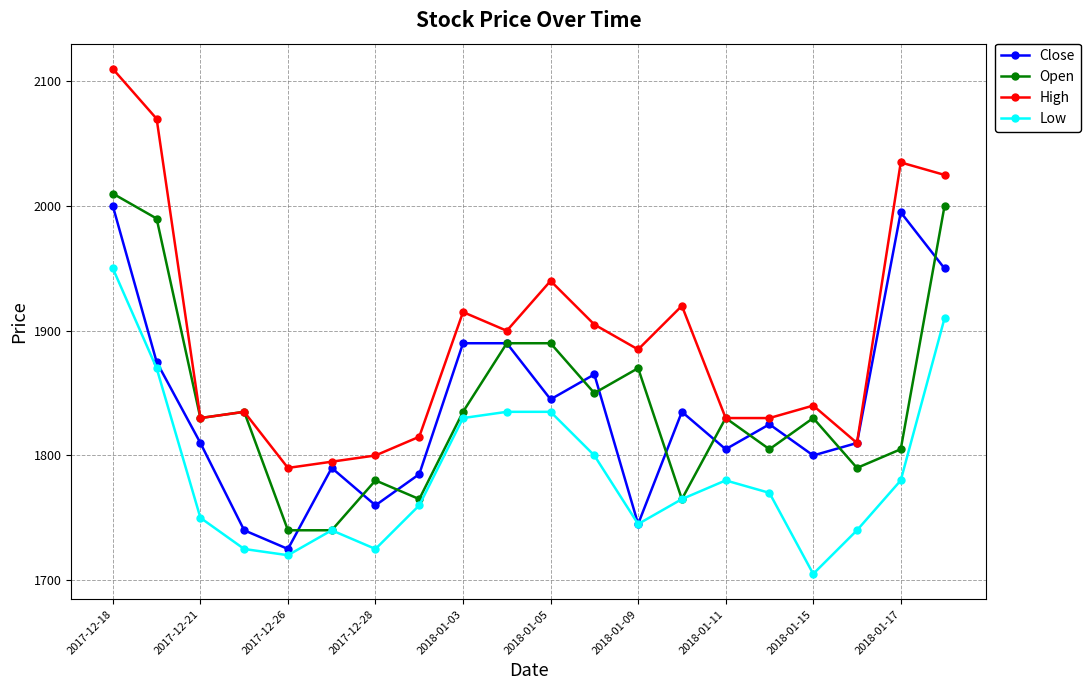

True or false: Low has more than 1 interior local peaks.

True